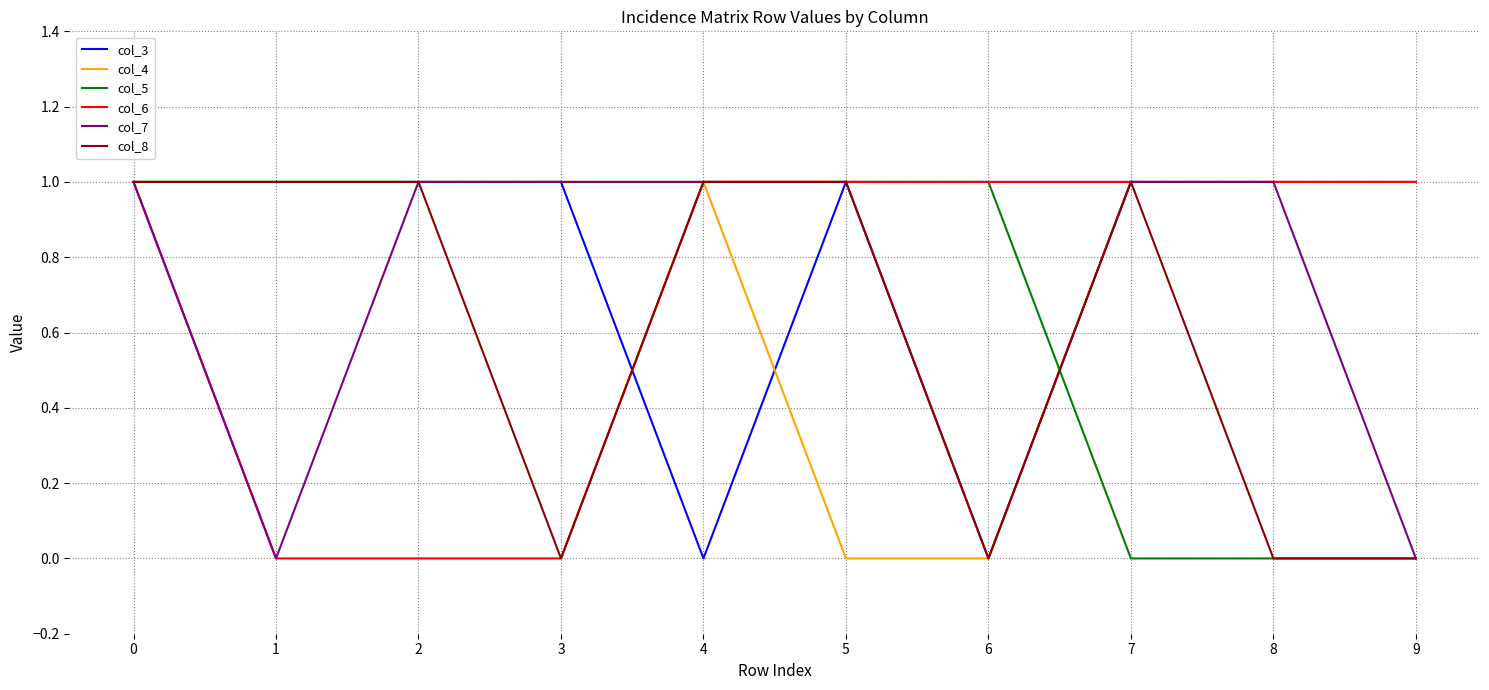

Between 0 and 7, which series saw the biggest shift?

col_5